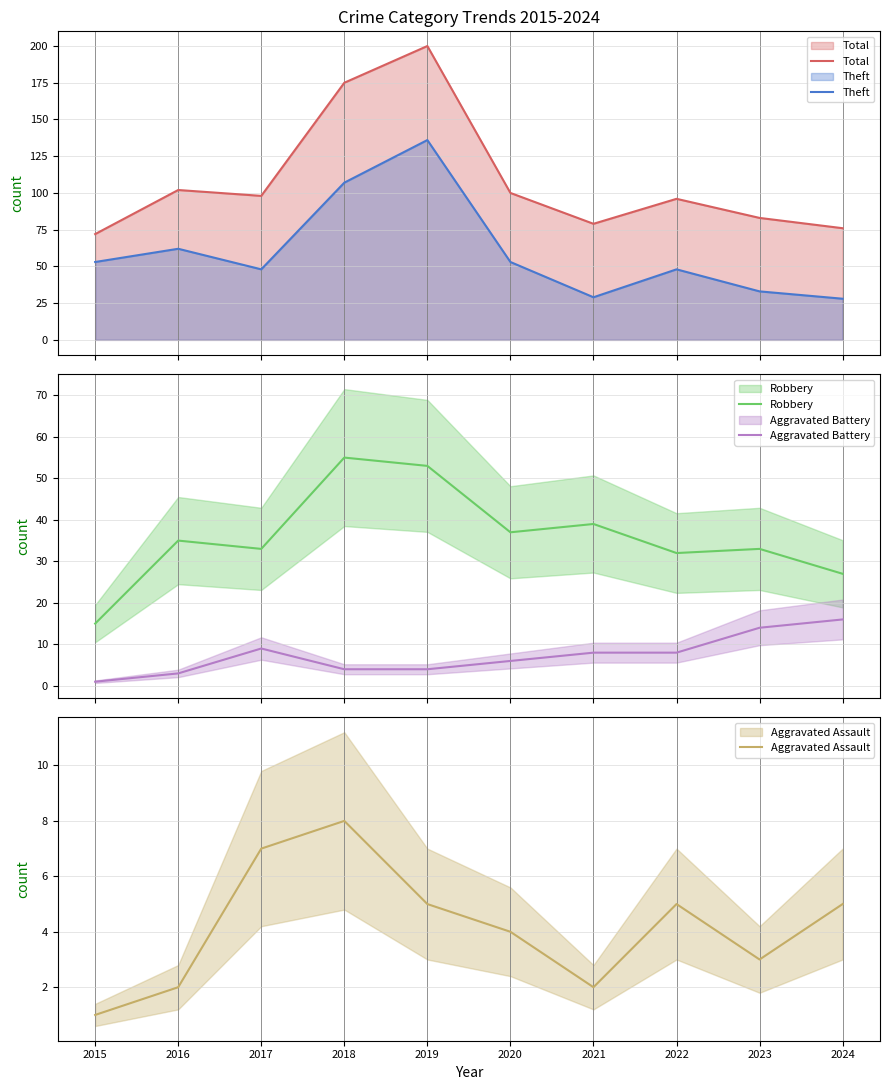

The value of Total at 2019 is 81. True or false?

False